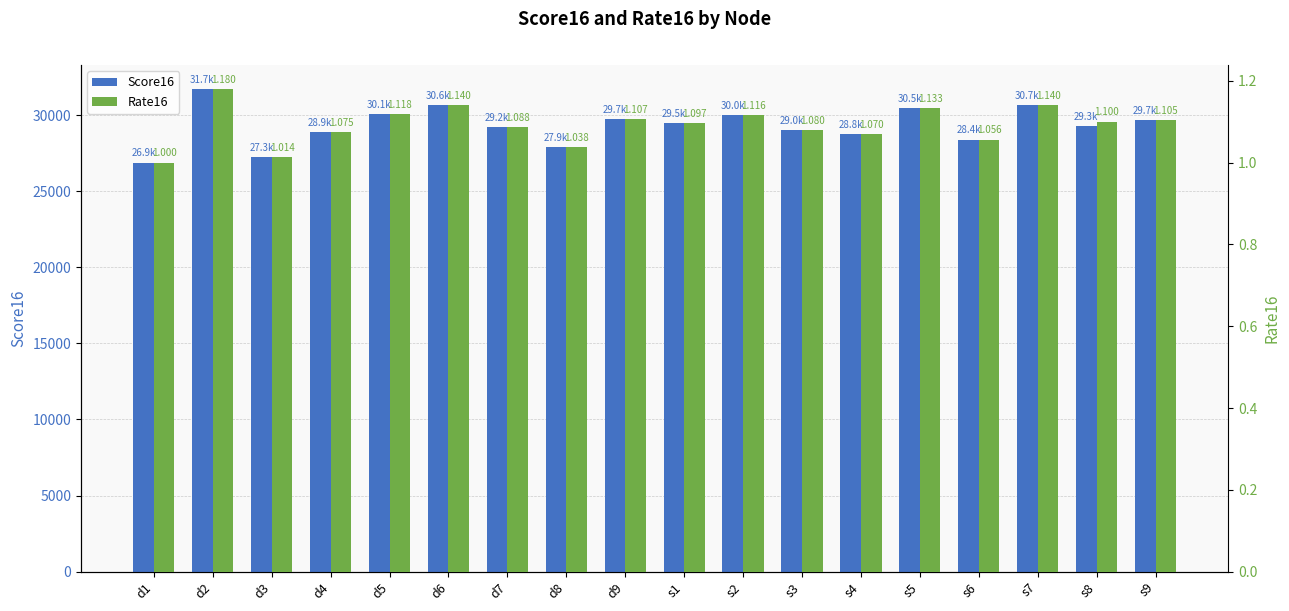

List the labels in order of Rate16 value, smallest first.

d1, d3, d8, s6, s4, d4, s3, d7, s1, s8, s9, d9, s2, d5, s5, d6, s7, d2